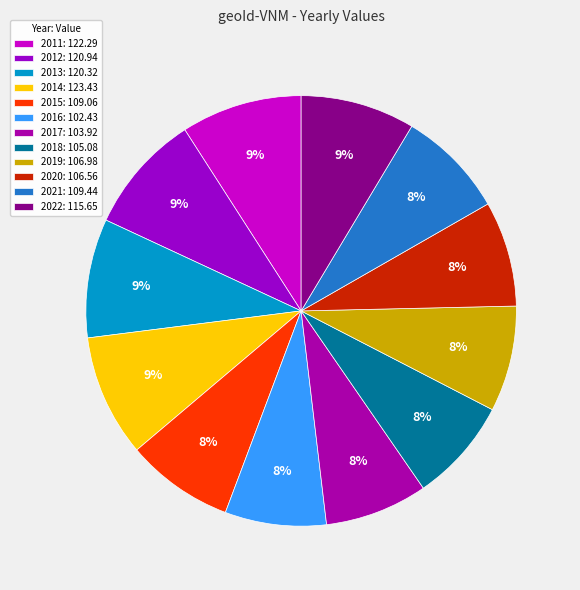

The 2012 slice represents 18% of the pie. True or false?

False